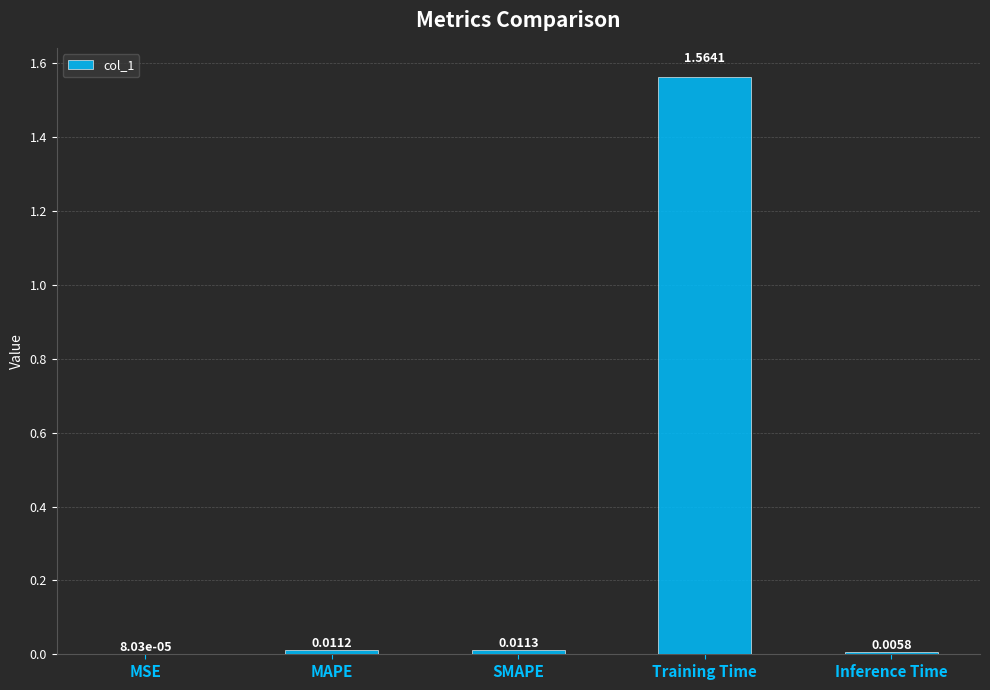

Where is the data nearest to the value 0?

MSE